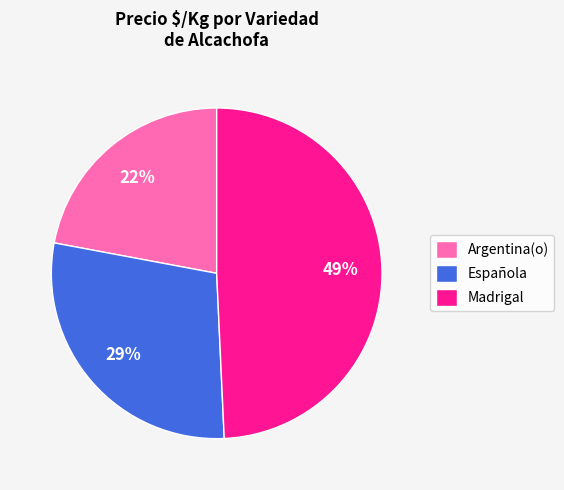

What is the smallest slice in the pie chart?

Argentina(o)